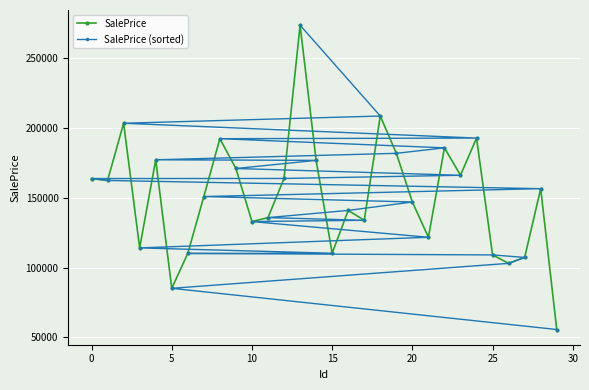

Which category has the lowest value in the SalePrice series?

29